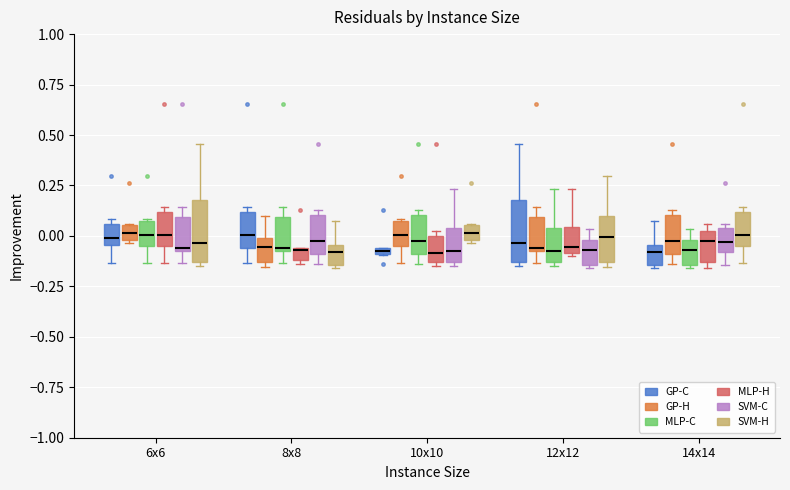

Where does the upper whisker of the box for 10x10 (SVM-C) end on the y-axis? The values are not printed on the chart, so give them approximately, as read against the axis.

0.25